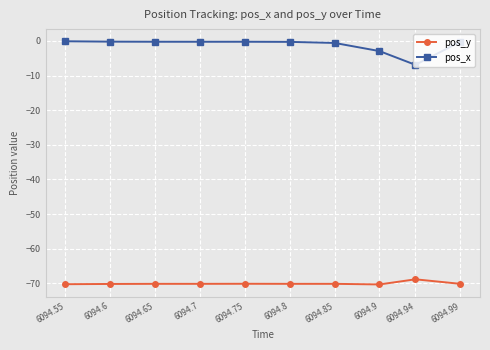

List the series in order of their overall mean, highest first.

pos_x, pos_y